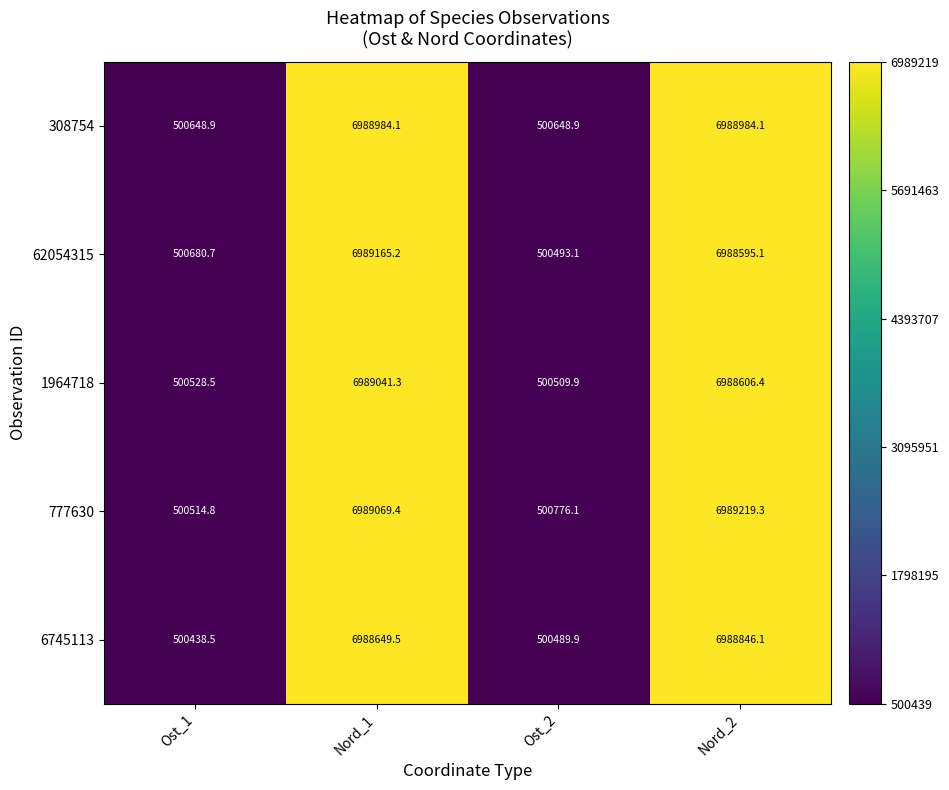

How many series are shown in this chart?

5